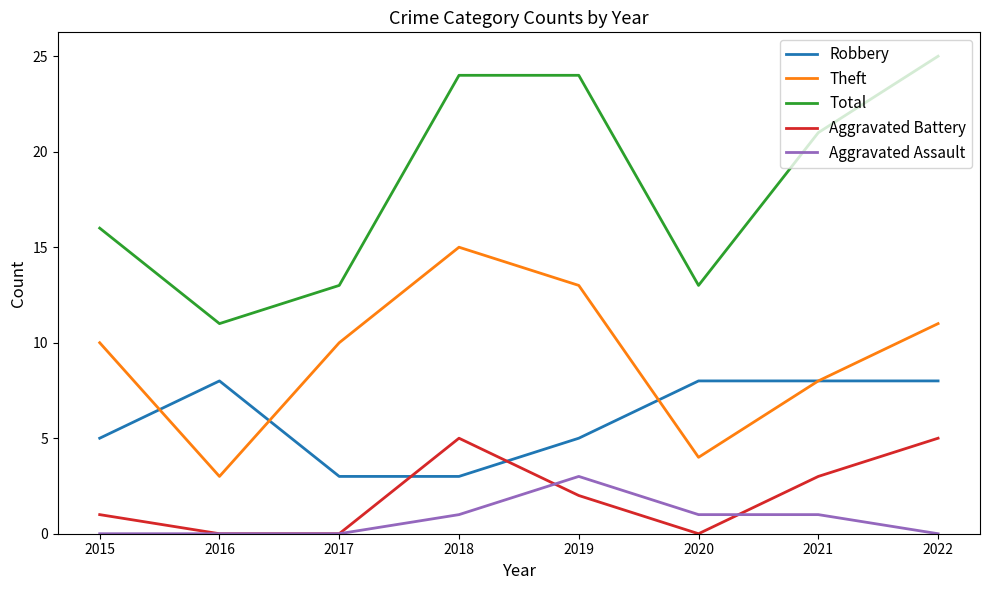

Where is the first local maximum for Robbery?

2016